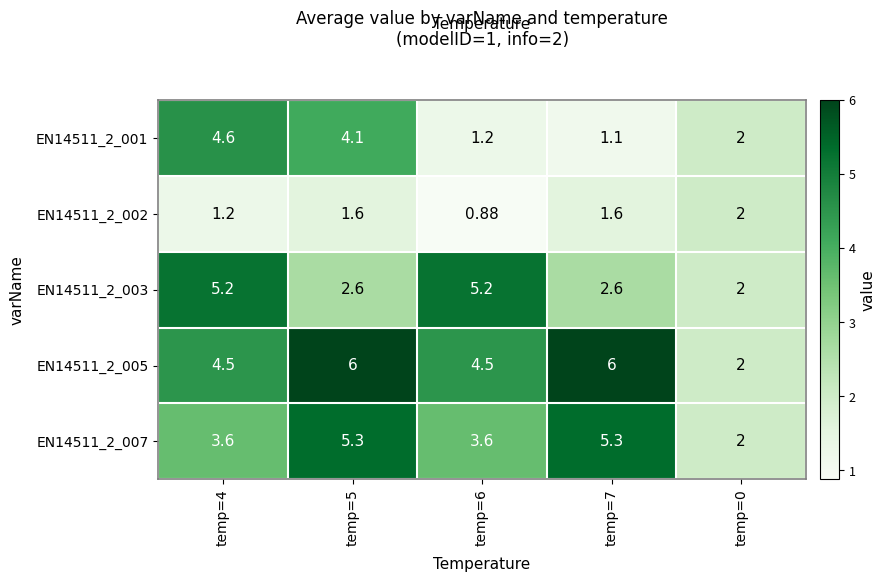

Is the value of EN14511_2_005 at temp=6 greater than the value of EN14511_2_003 at temp=6?

No